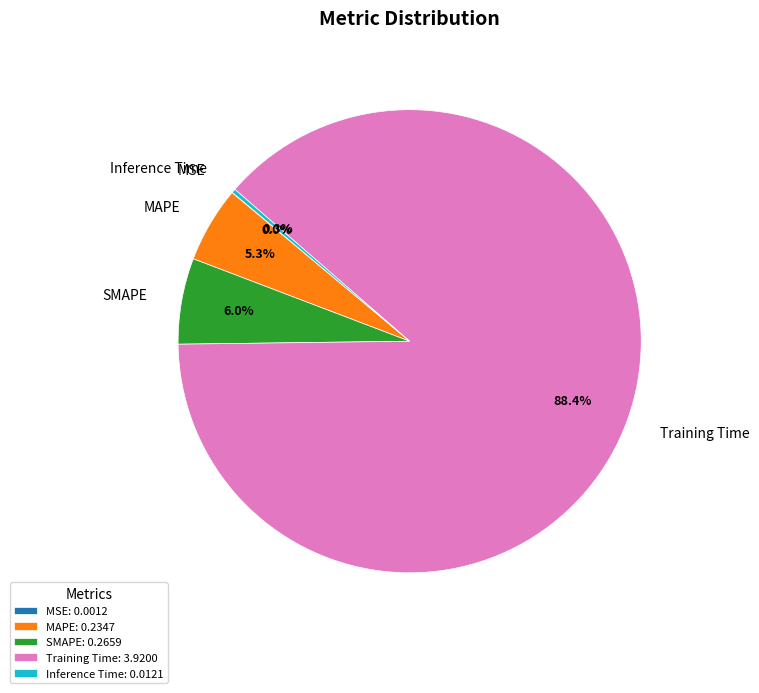

Is it true that SMAPE is 6% of the pie?

True